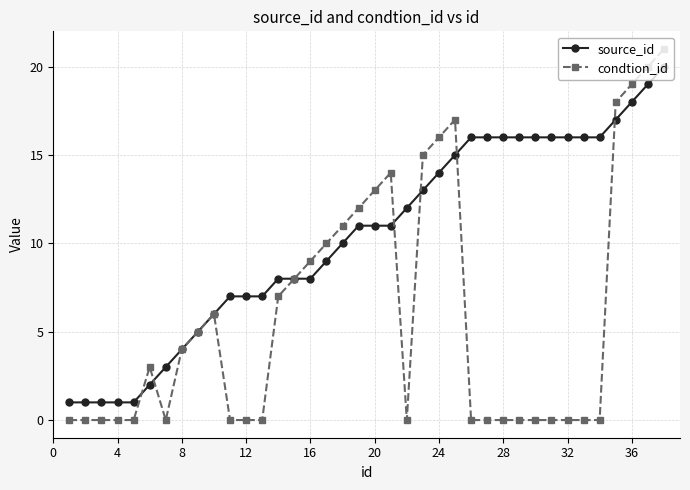

Rank the series by their average value, from lowest to highest.

condtion_id, source_id